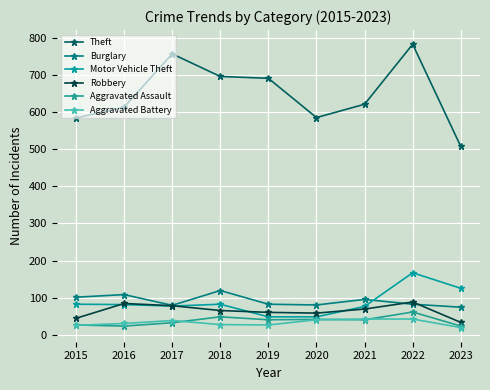

After their last crossing, which series has the higher values: Robbery or Burglary?

Burglary